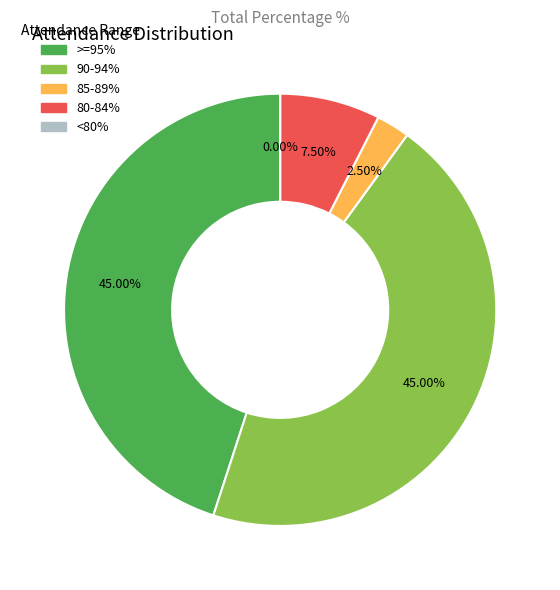

Which category has the smallest portion of the pie?

<80%